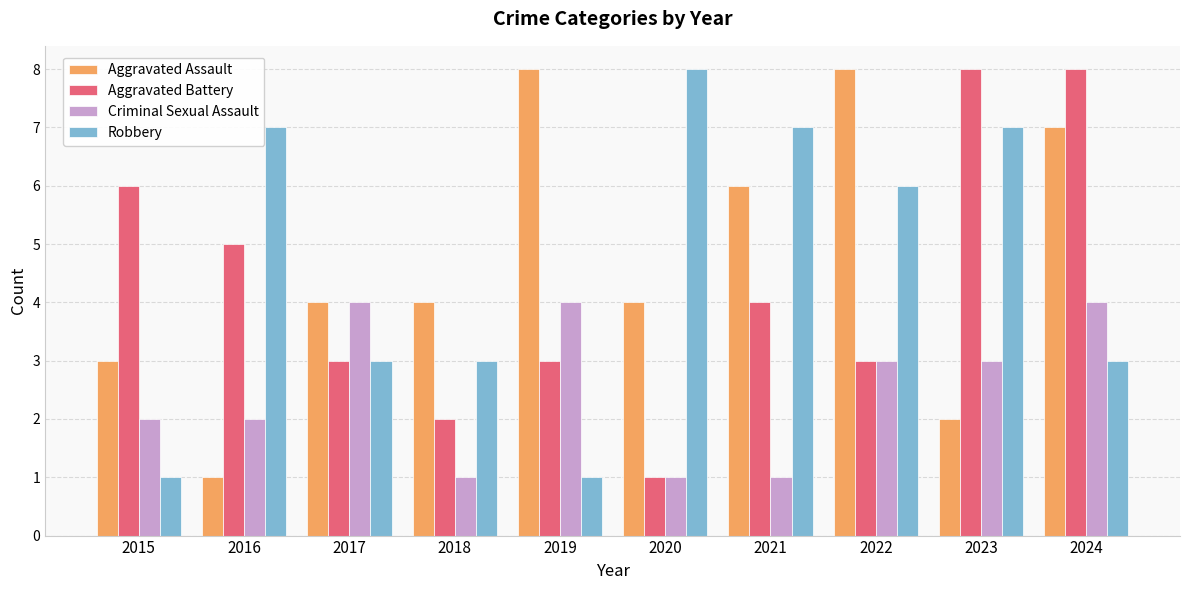

What is the value of the Robbery bar at the 6th from the left?

8